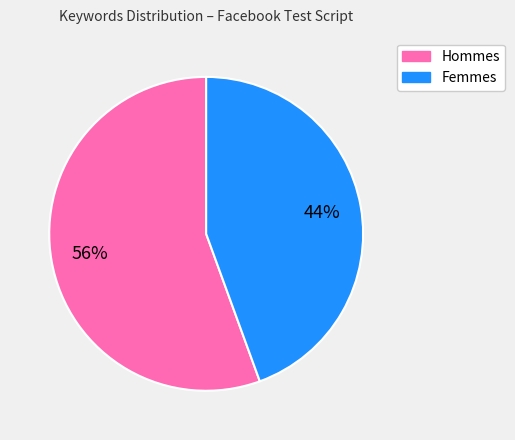

What is the smallest slice in the pie chart?

Femmes